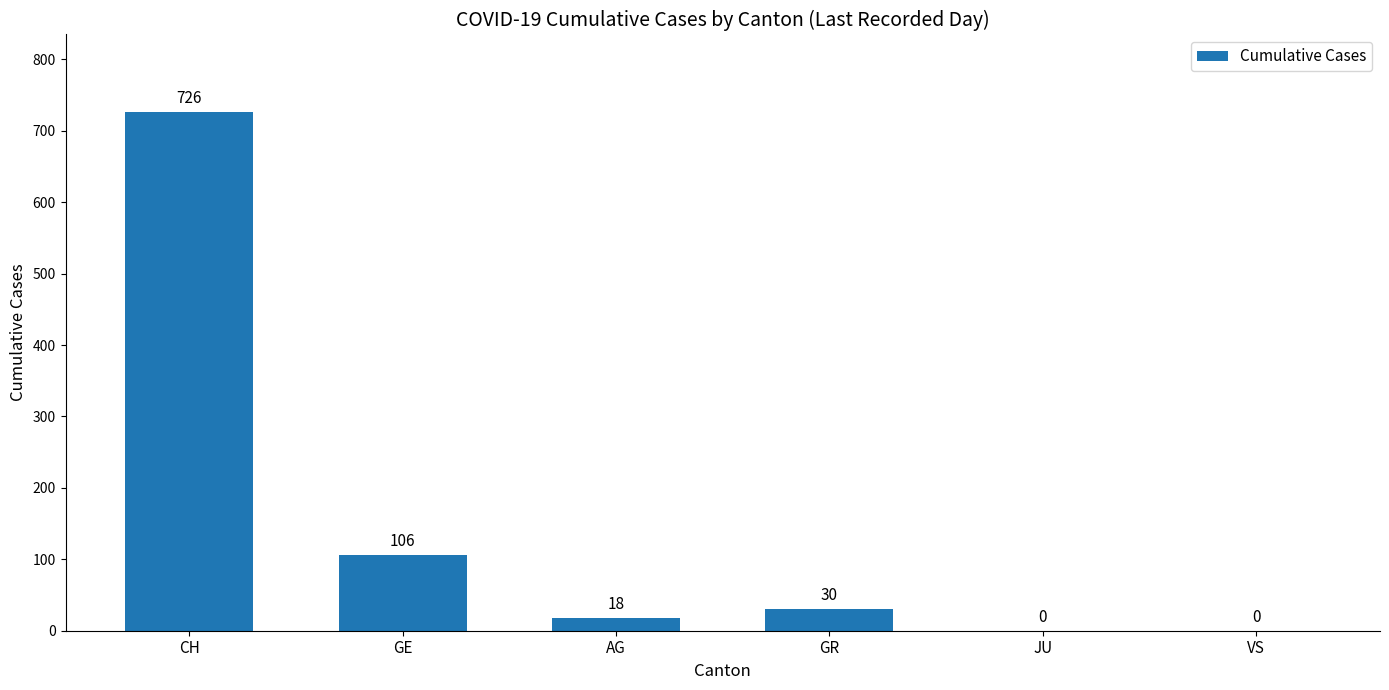

Where does the data first go above 30?

CH